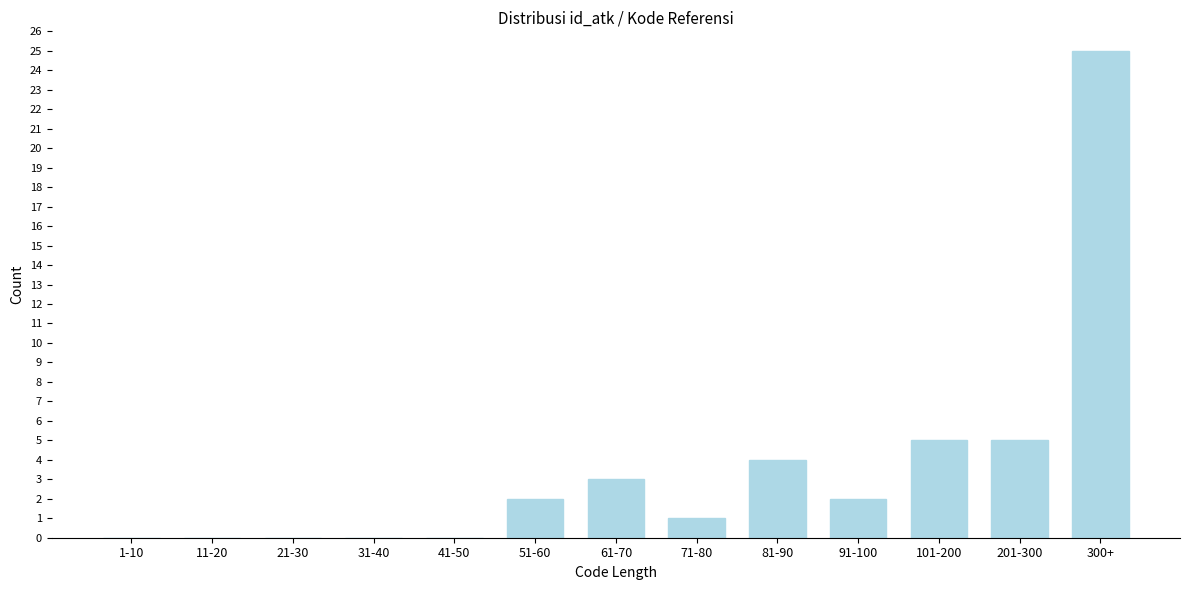

Reading left to right, transcribe all the data shown in this chart.

1-10=0	11-20=0	21-30=0	31-40=0	41-50=0	51-60=2	61-70=3	71-80=1	81-90=4	91-100=2	101-200=5	201-300=5	300+=25